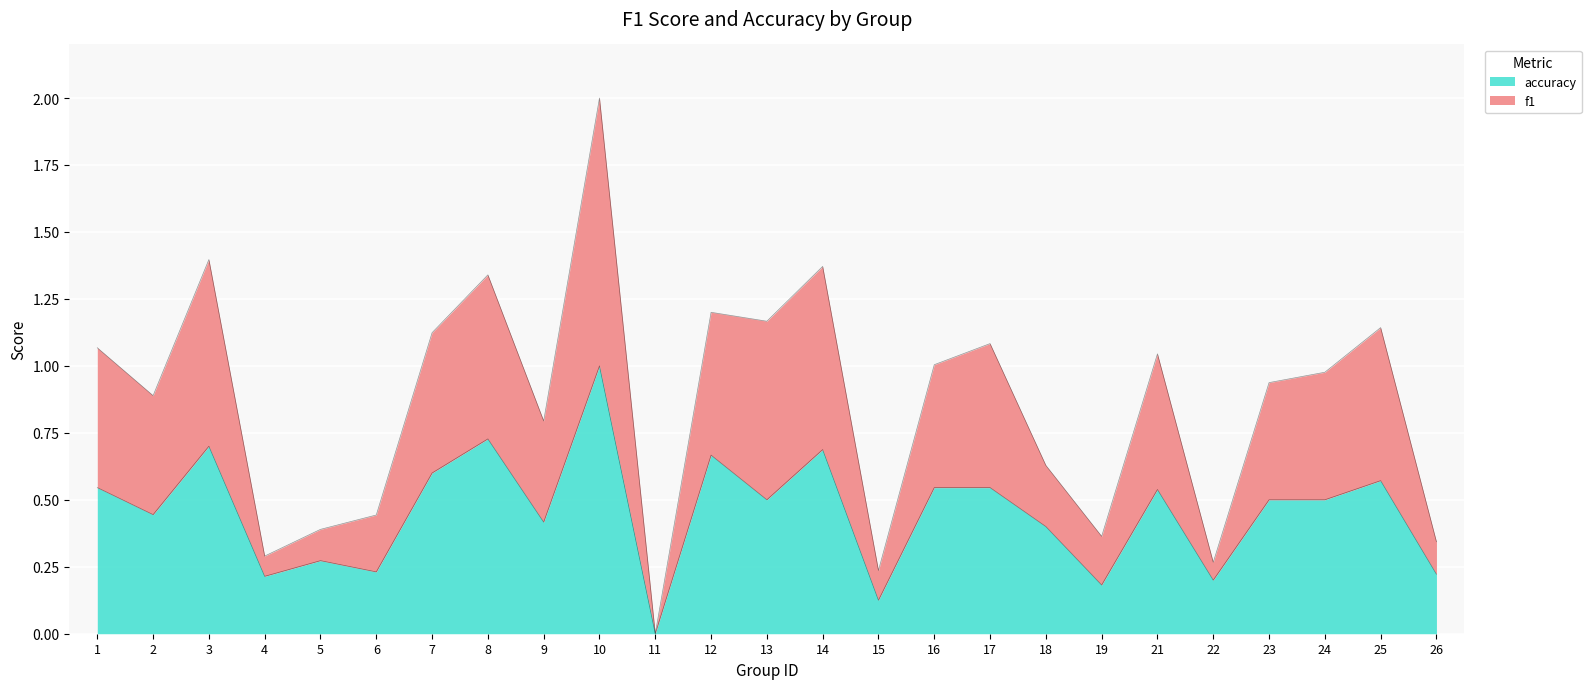

Rank the series at 10 from lowest to highest value.

accuracy, f1